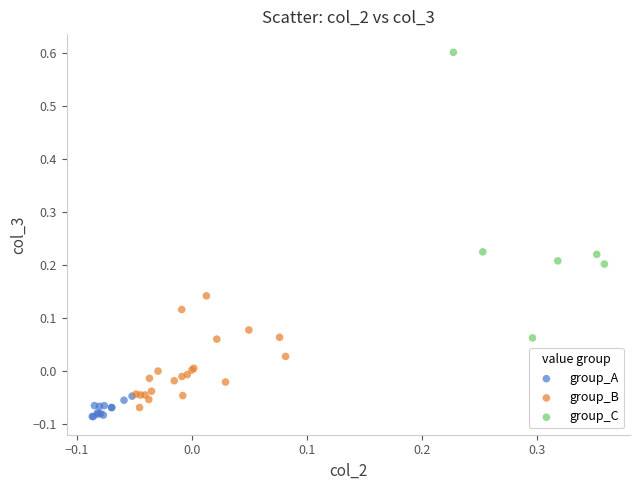

Which series contains the lowest Y value?

group_A